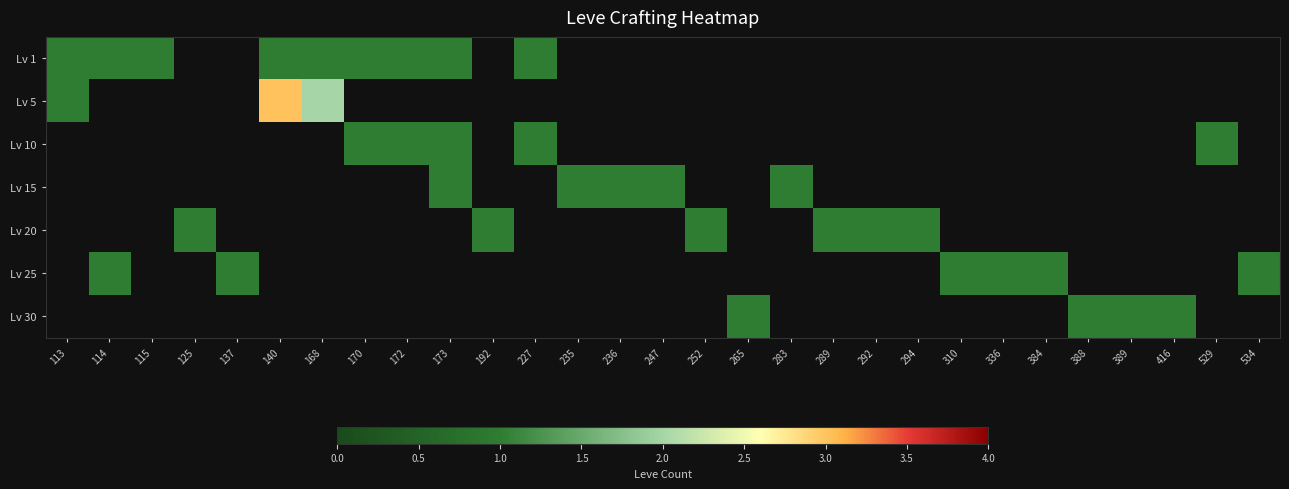

At how many categories does at least one series exceed 1?

2